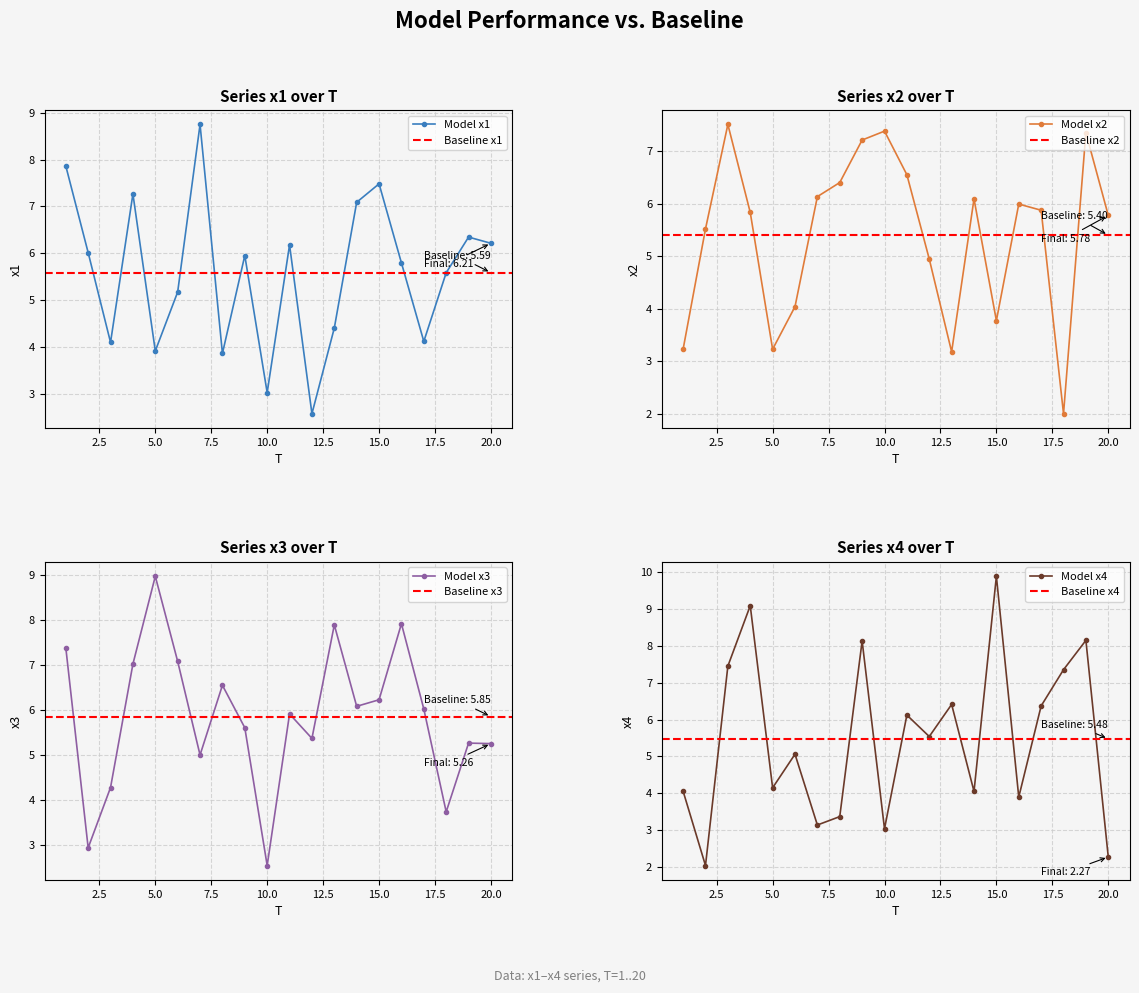

What is the difference between the maximum and second lowest values in the x4 series?

7.6